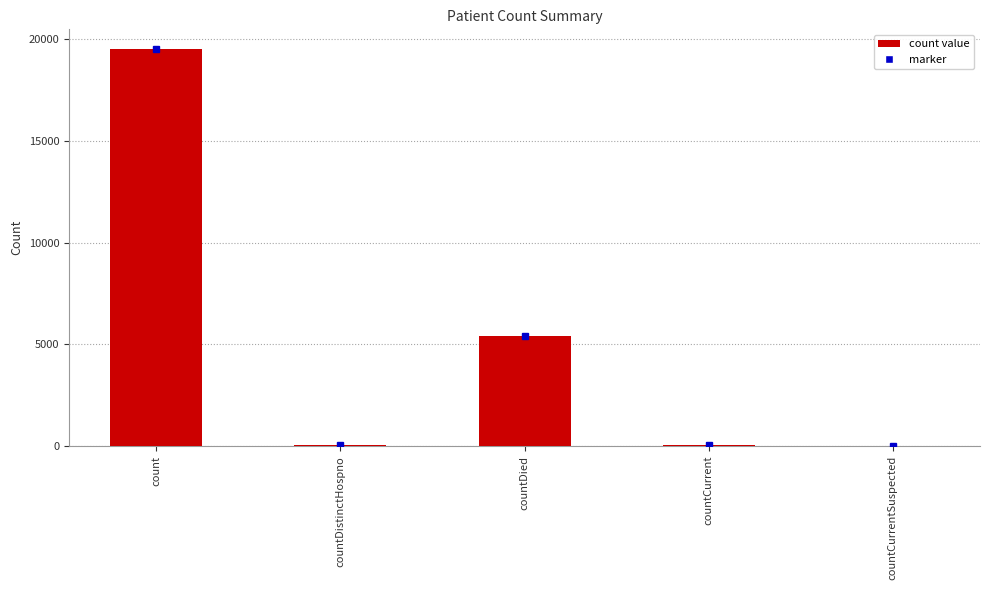

What is the greatest value displayed?

19509